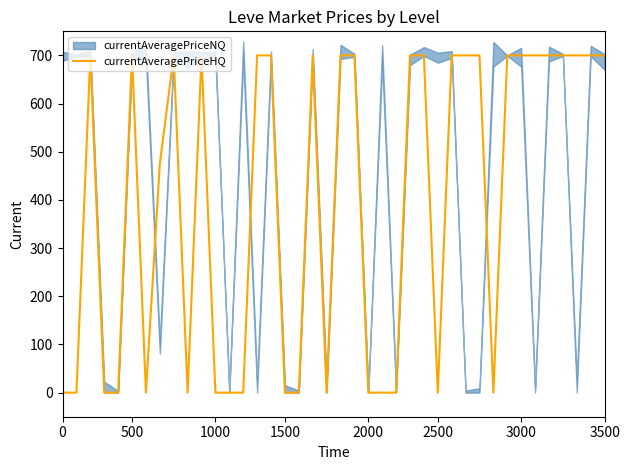

What is the value of the 31st point from the left?

700